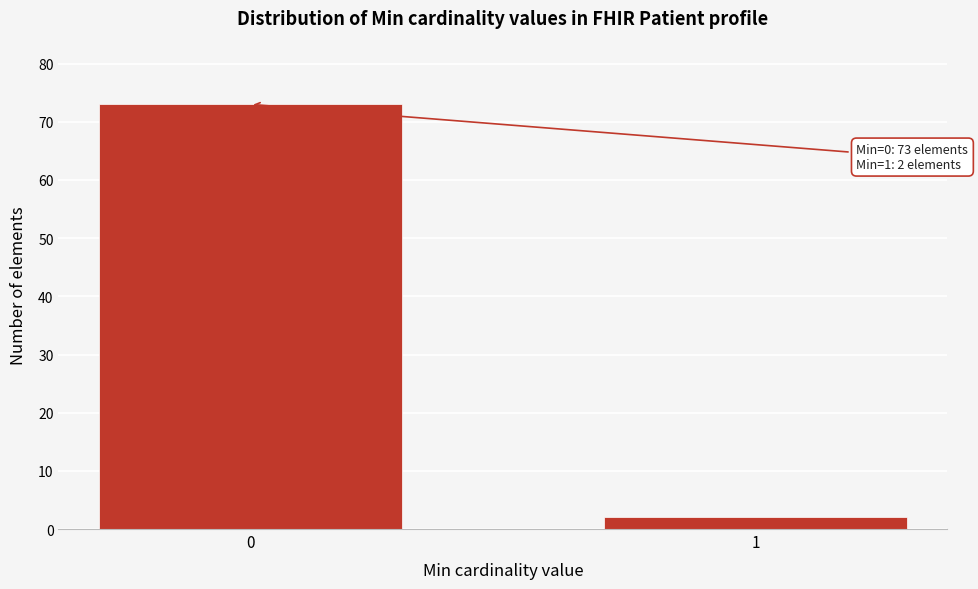

Reading right to left, what are all the values shown in this chart?

1=2	0=73